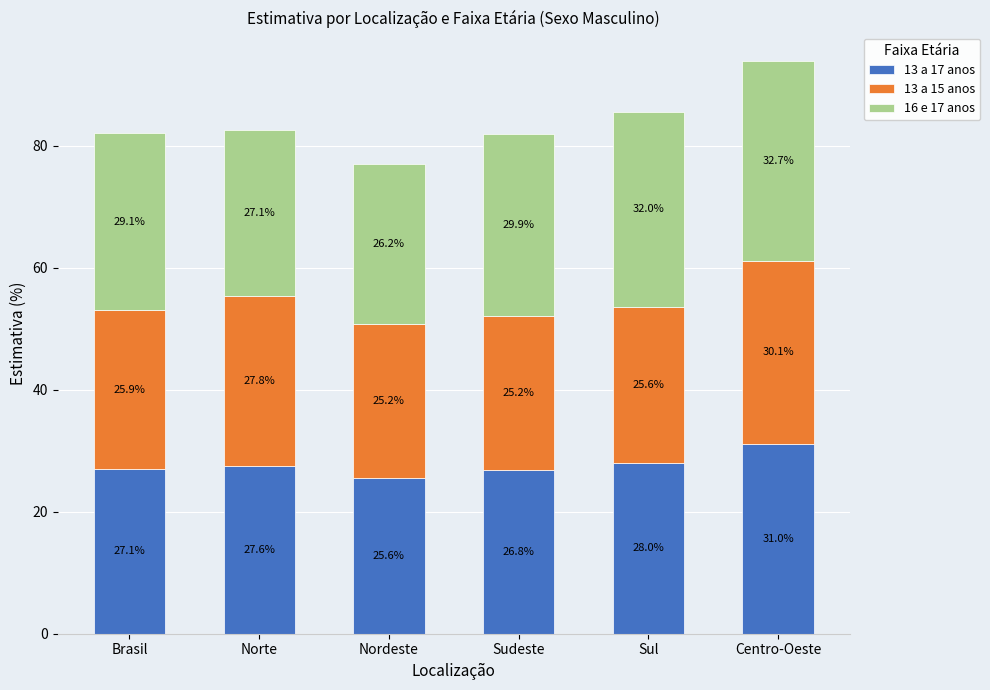

True or false: 13 a 17 anos has a value of 31.0 at Centro-Oeste.

True